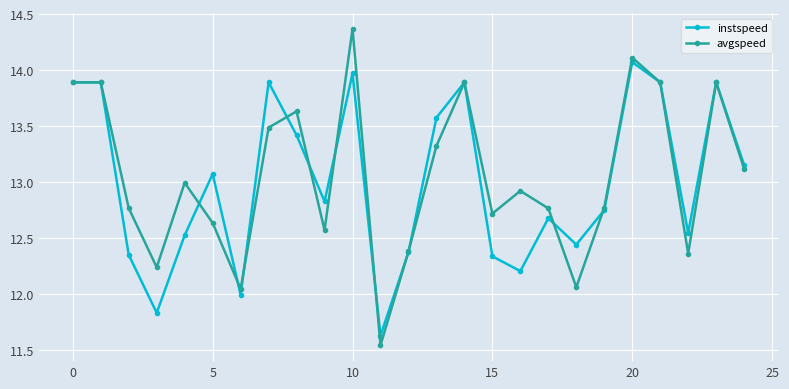

In avgspeed, how many points are lower than both neighbors (excluding endpoints)?

7